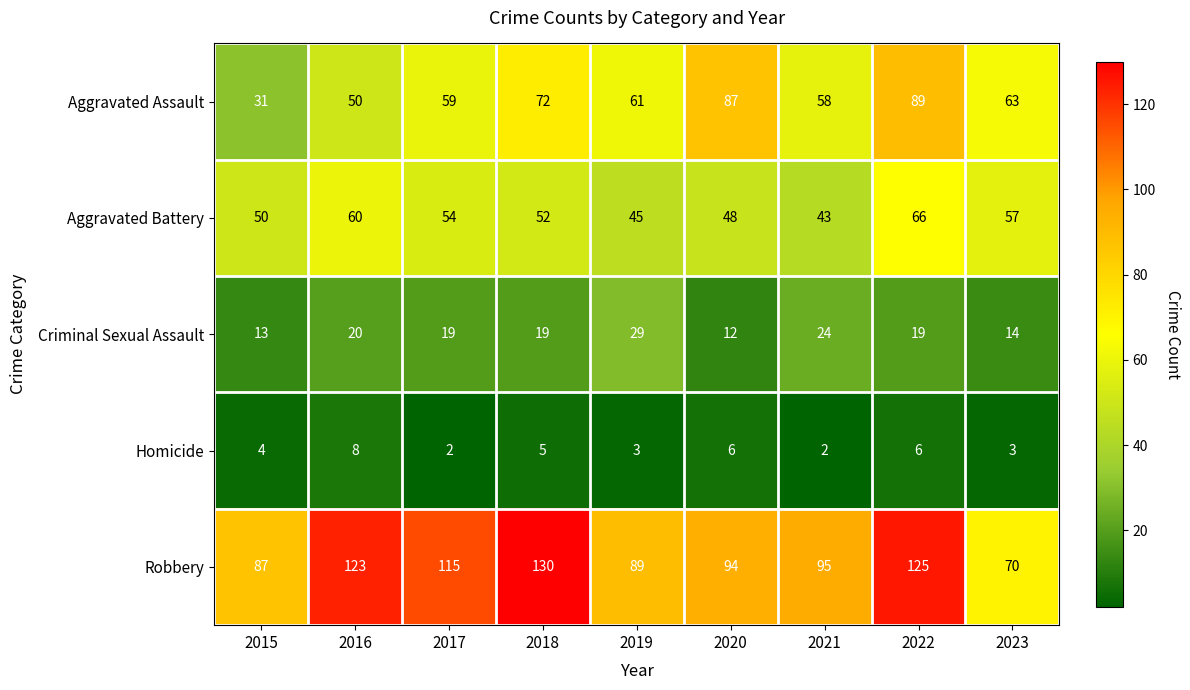

Which series has the widest spread of values?

Robbery